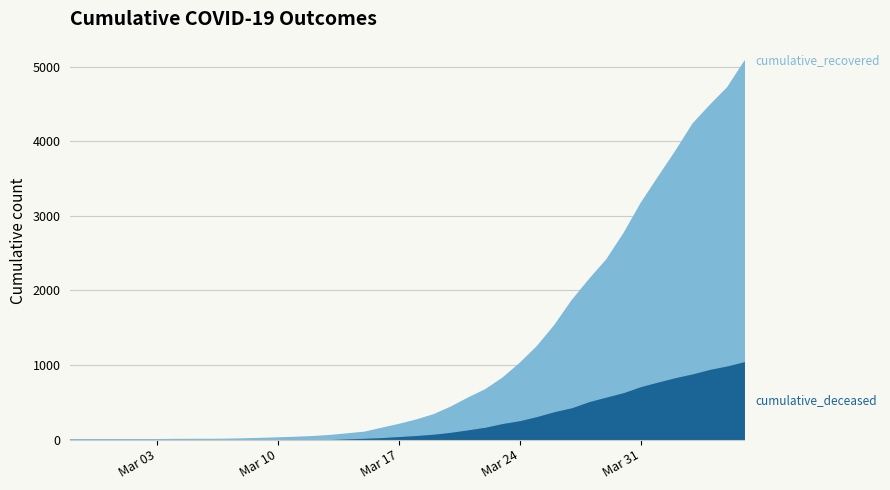

What is the difference between the highest and lowest values at 2020-03-16?

84